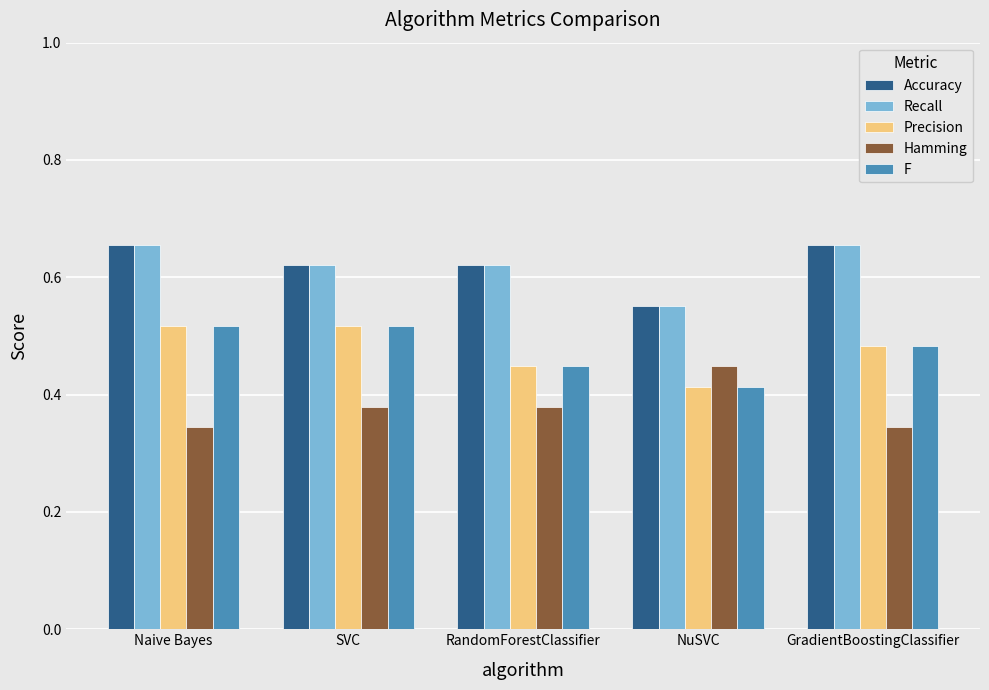

Is it true that Accuracy equals 1.0 at SVC?

False